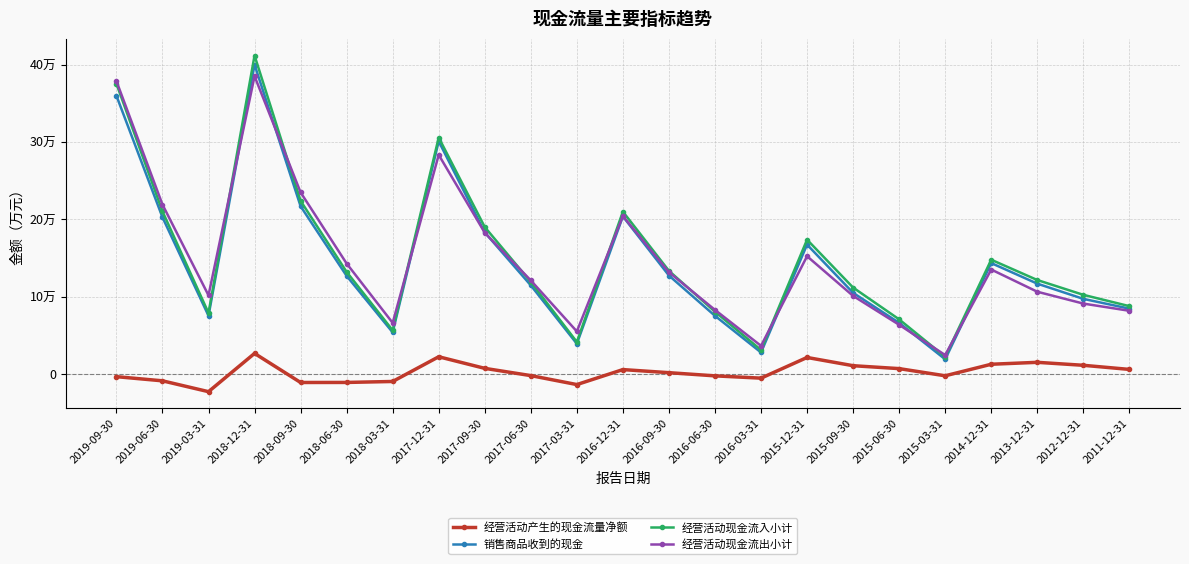

What is the label of the 12th point from the left?

2016-12-31